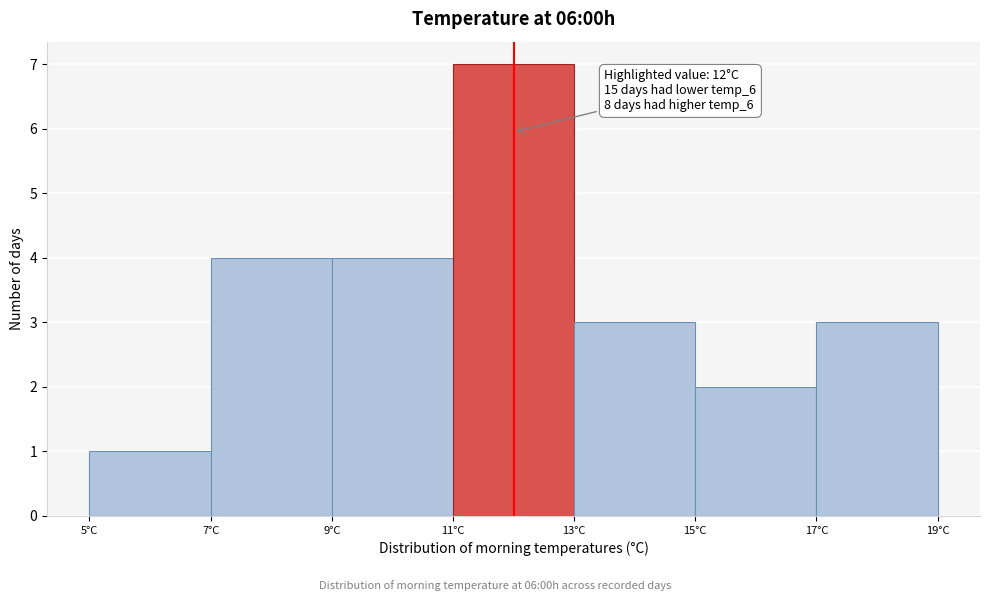

Which range on the x-axis has the tallest bar?

11 to 13